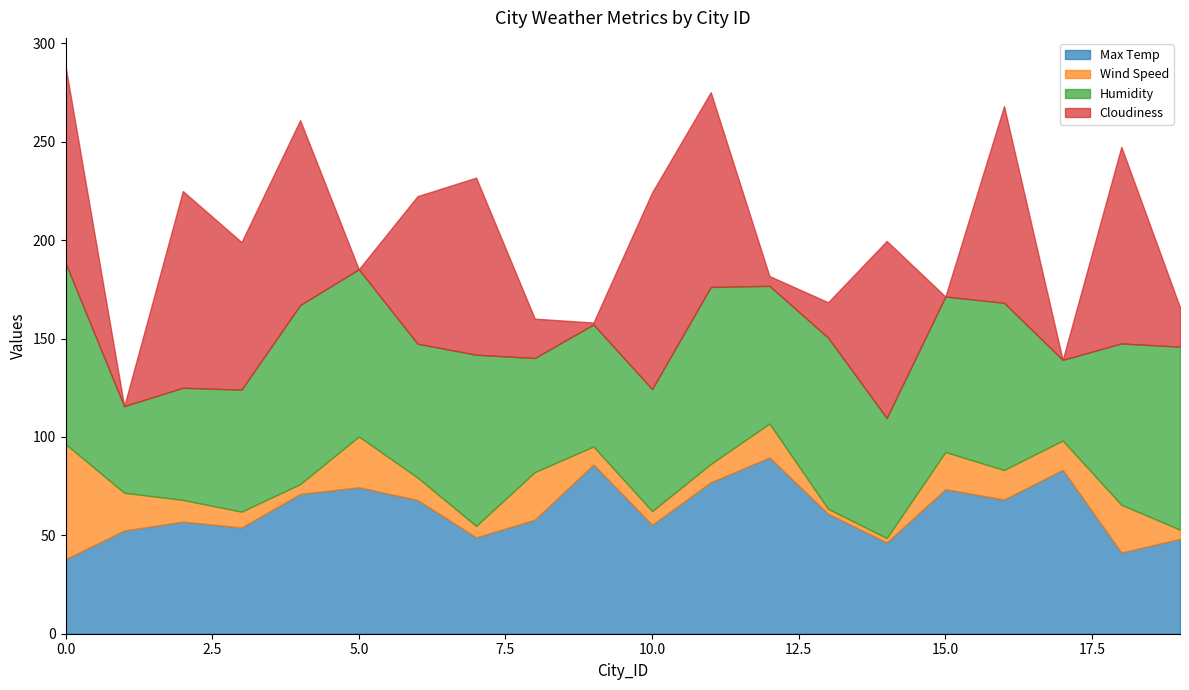

What is the difference between the Wind Speed values at 14 and 13?

0.3